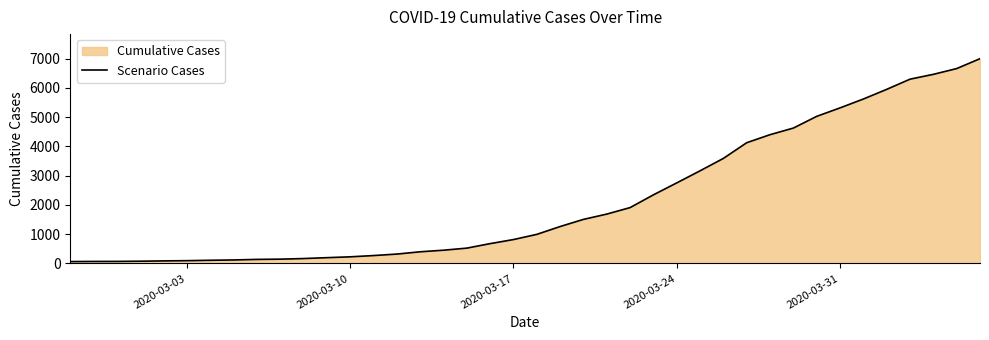

What is the maximum value shown in the chart?

6995